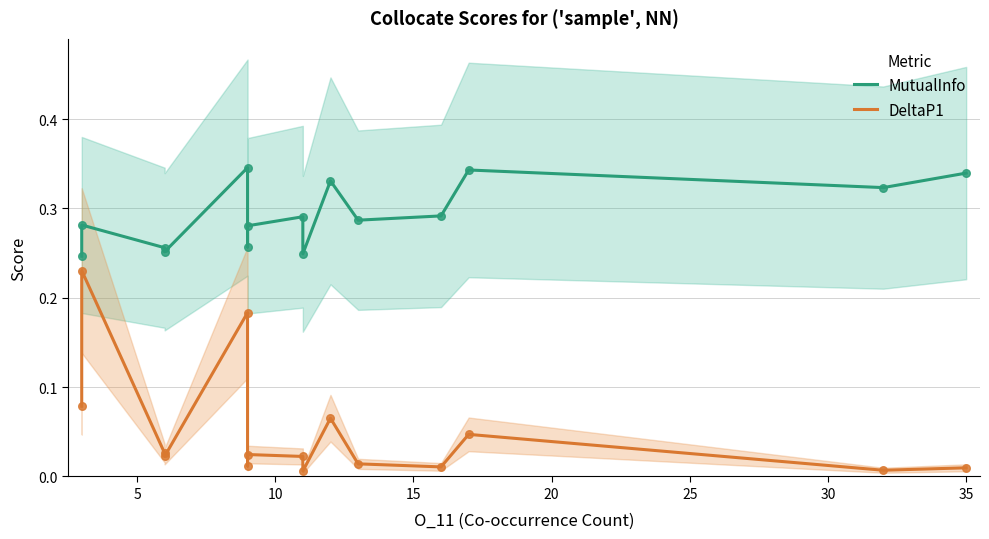

What are all the series names shown in the legend?

MutualInfo, DeltaP1